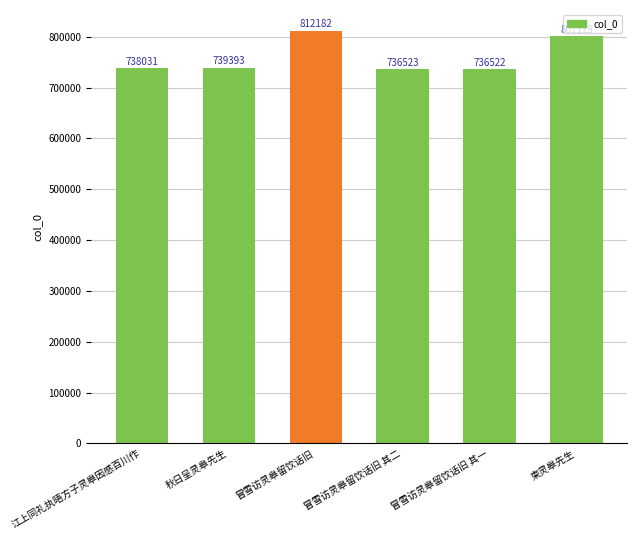

At which category does the chart reach its peak across all series?

冒雪访灵皋留饮话旧